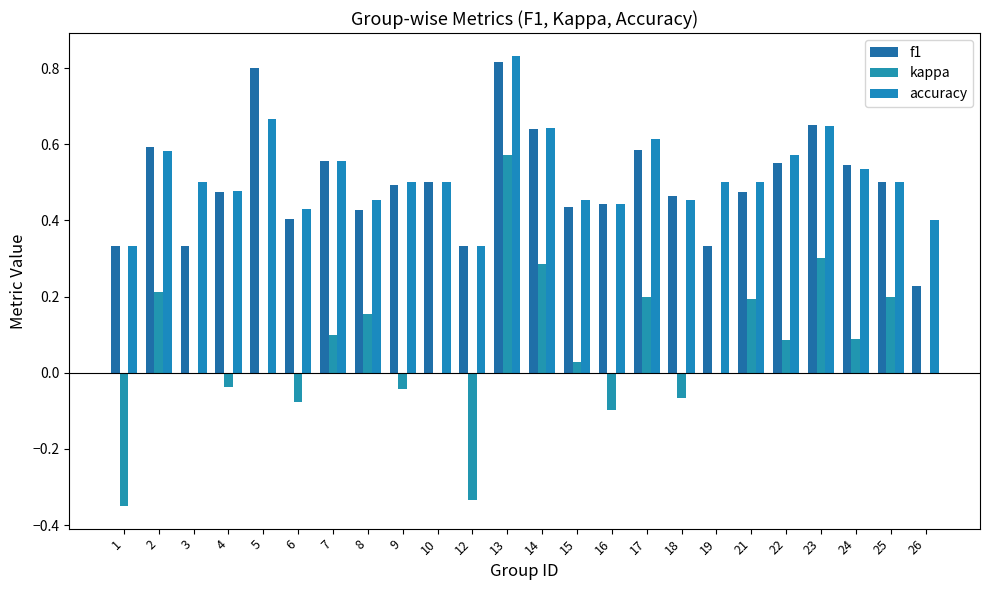

What is the difference between the maximum and minimum values in the accuracy series?

0.5